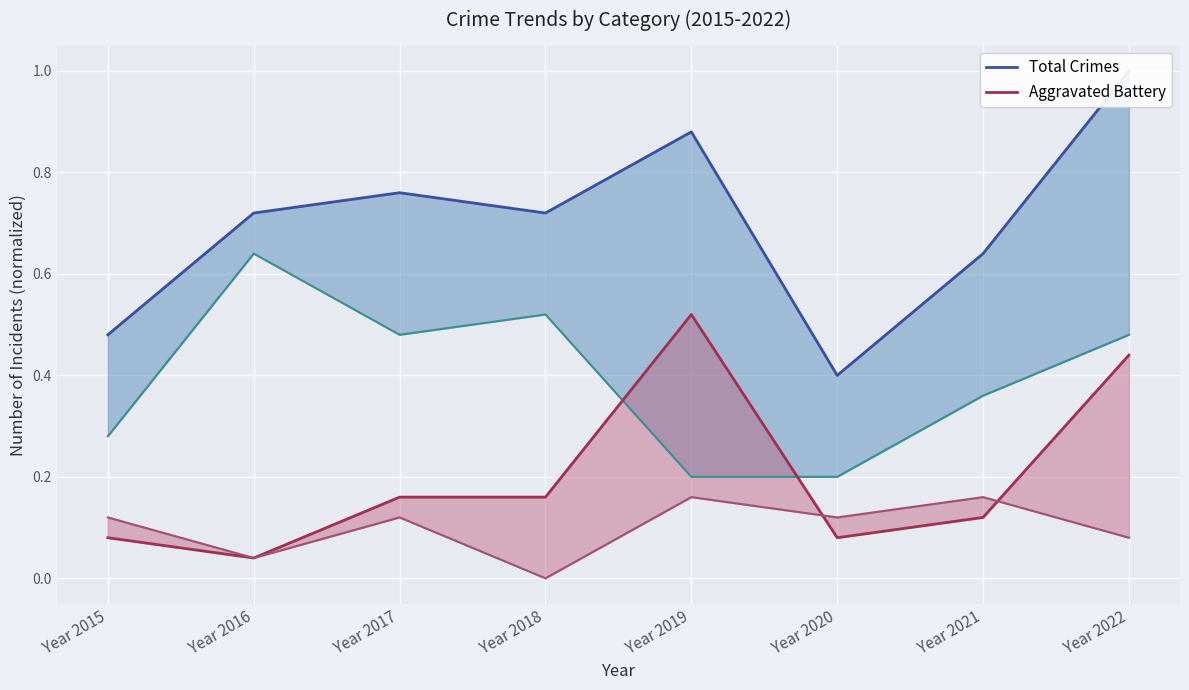

What is the value of the Aggravated Battery point at the 5th from the left?

0.5